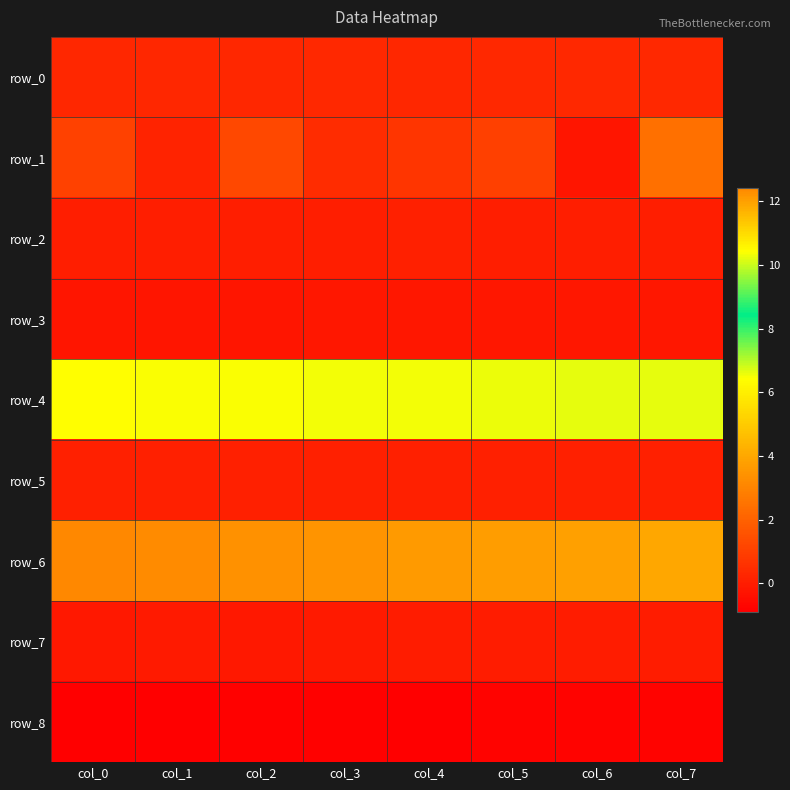

Is the value of row_8 at col_1 greater than the value of row_4 at col_1?

No